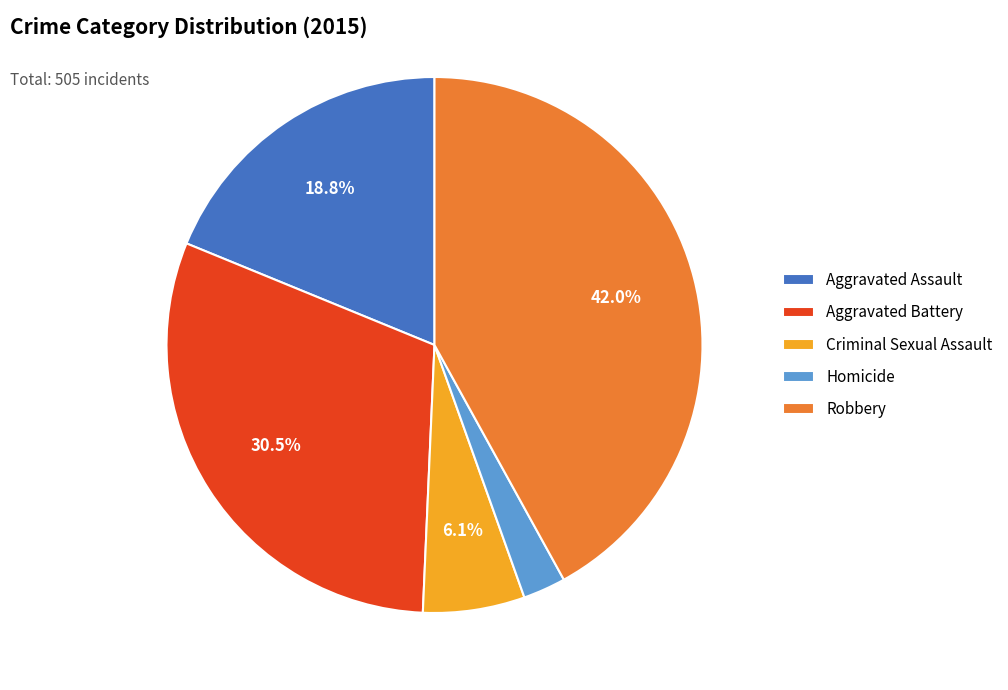

Rank the categories by value from lowest to highest.

Homicide, Criminal Sexual Assault, Aggravated Assault, Aggravated Battery, Robbery